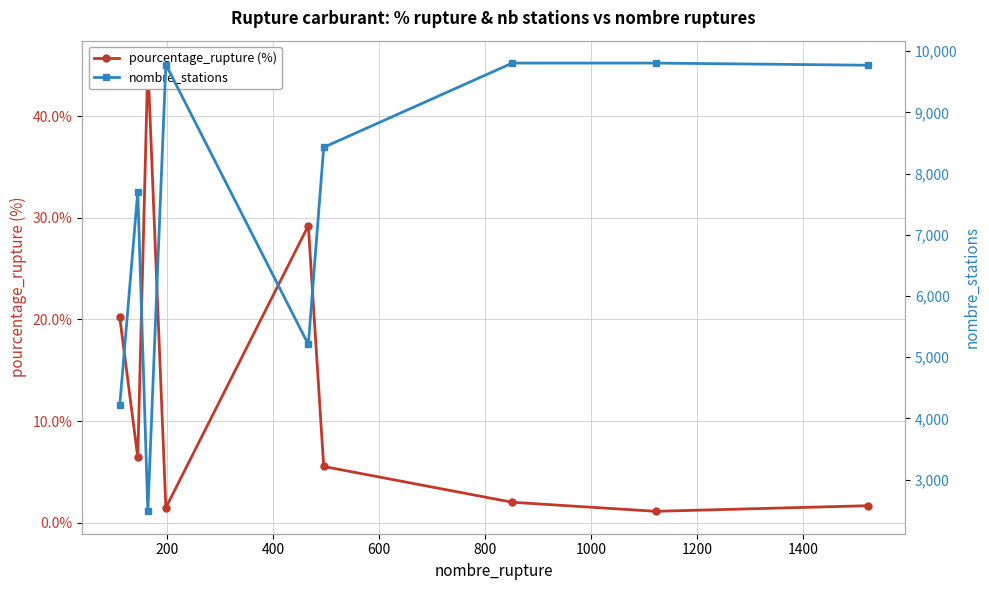

What is the difference between the maximum and minimum values in the nombre_stations series?

7324.0